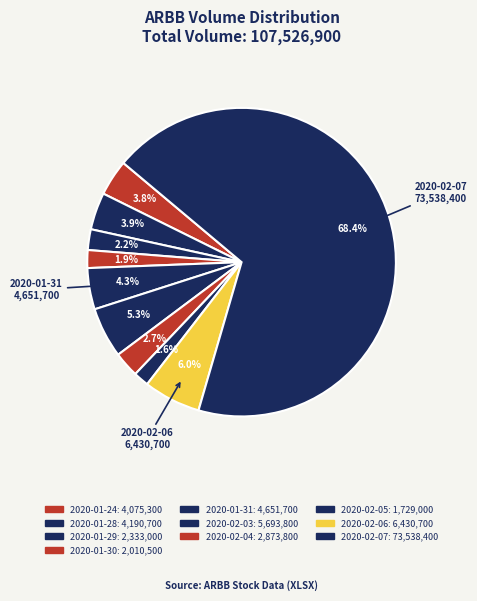

To the nearest percent, what portion does 2020-02-03 represent?

5%